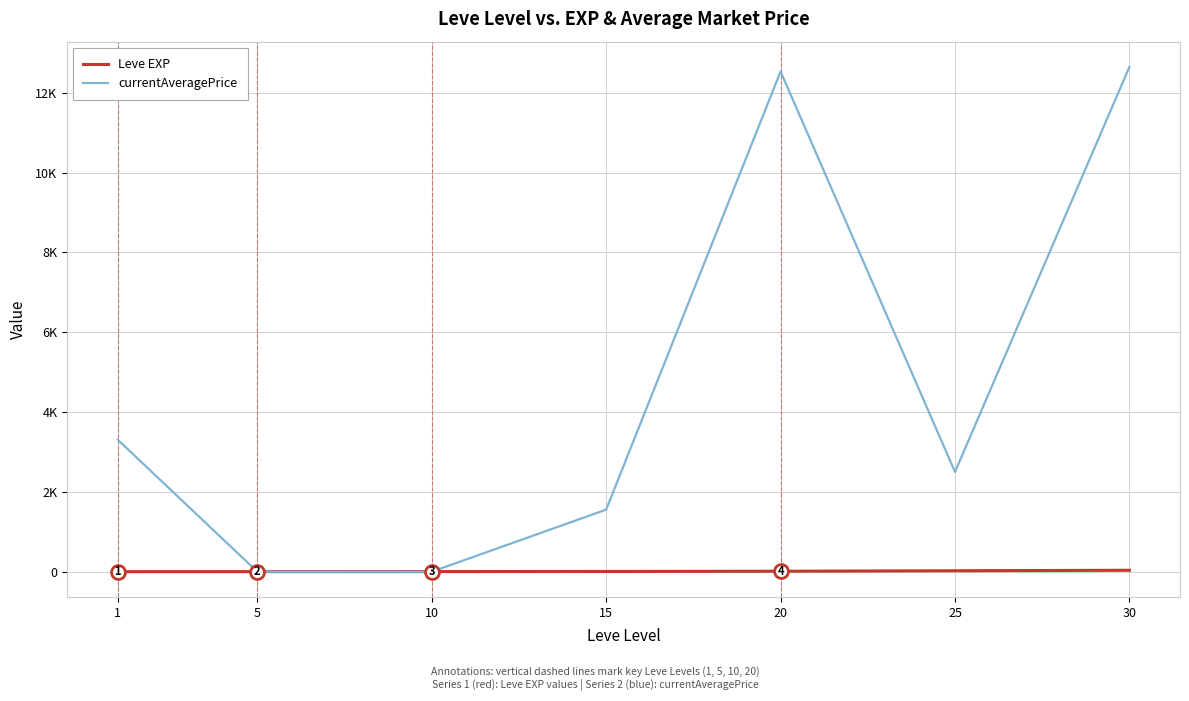

True or false: currentAveragePrice has a value of -5876 at 10.

False